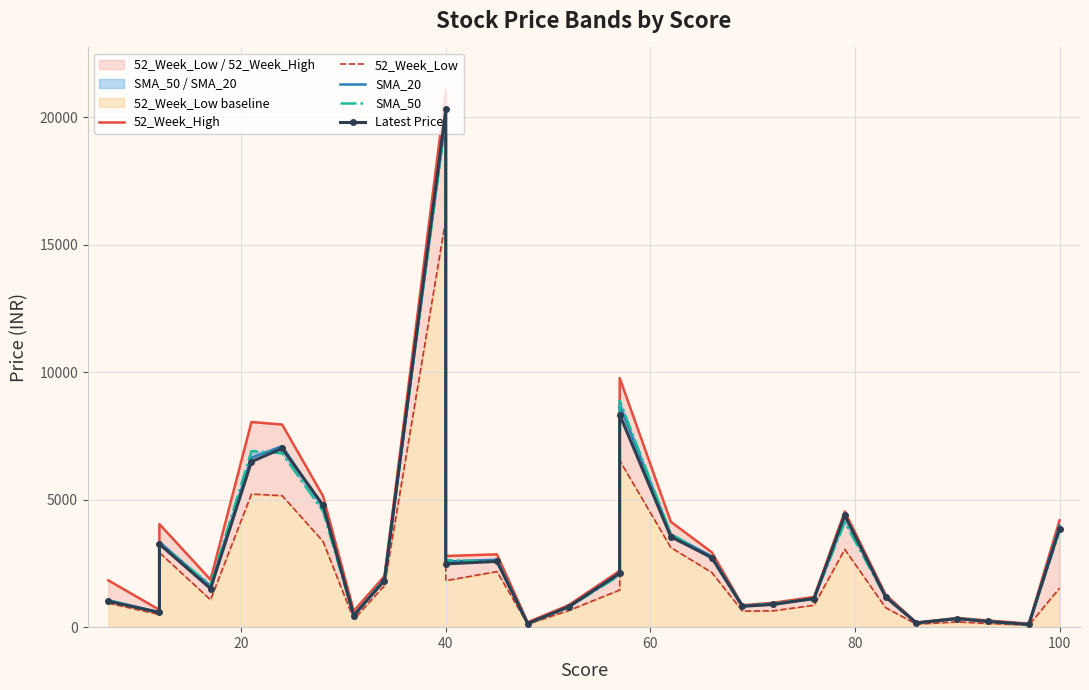

How many data points in SMA_50 are less than 1894?

14